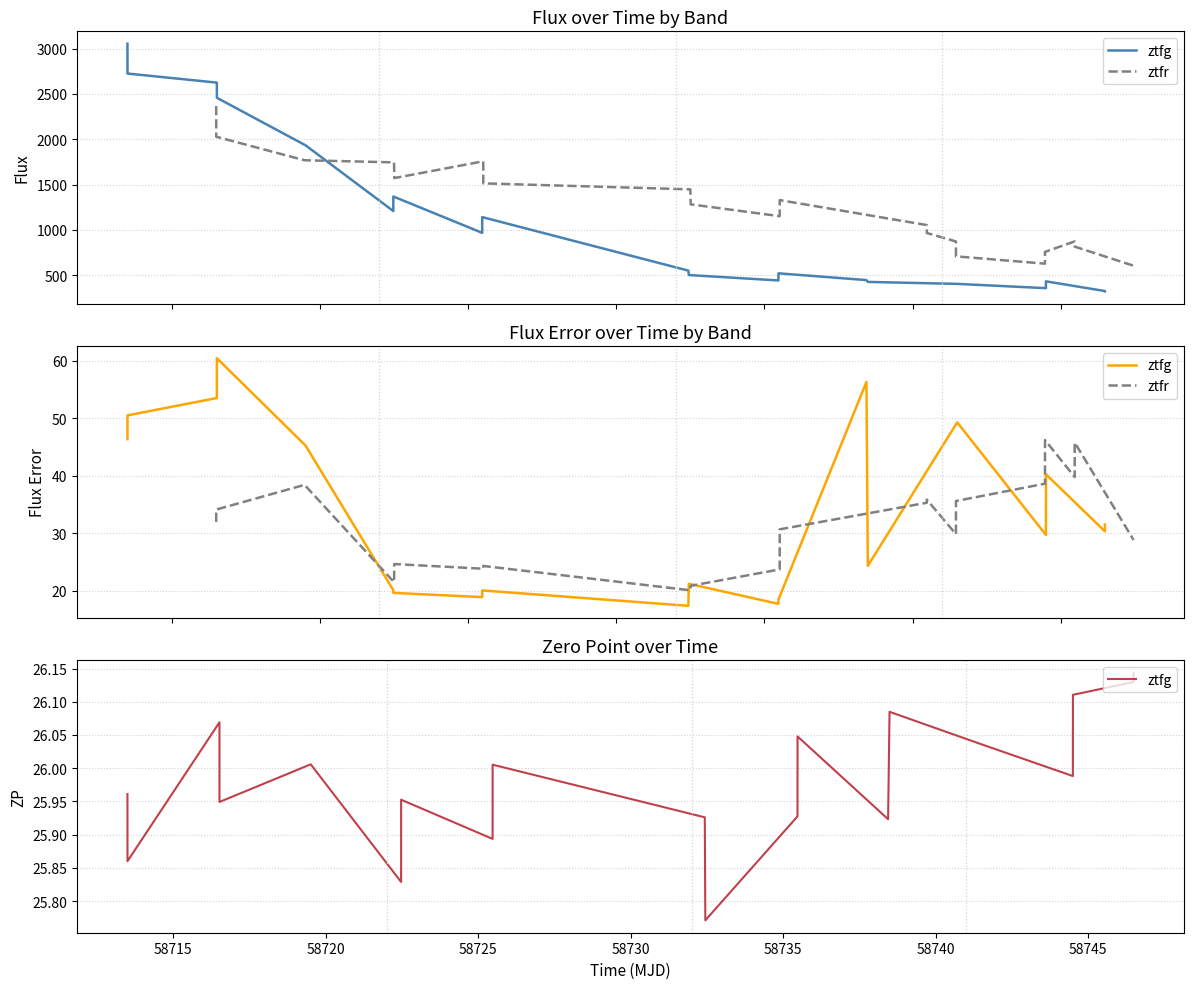

In ztfr, how many points are lower than both neighbors (excluding endpoints)?

5